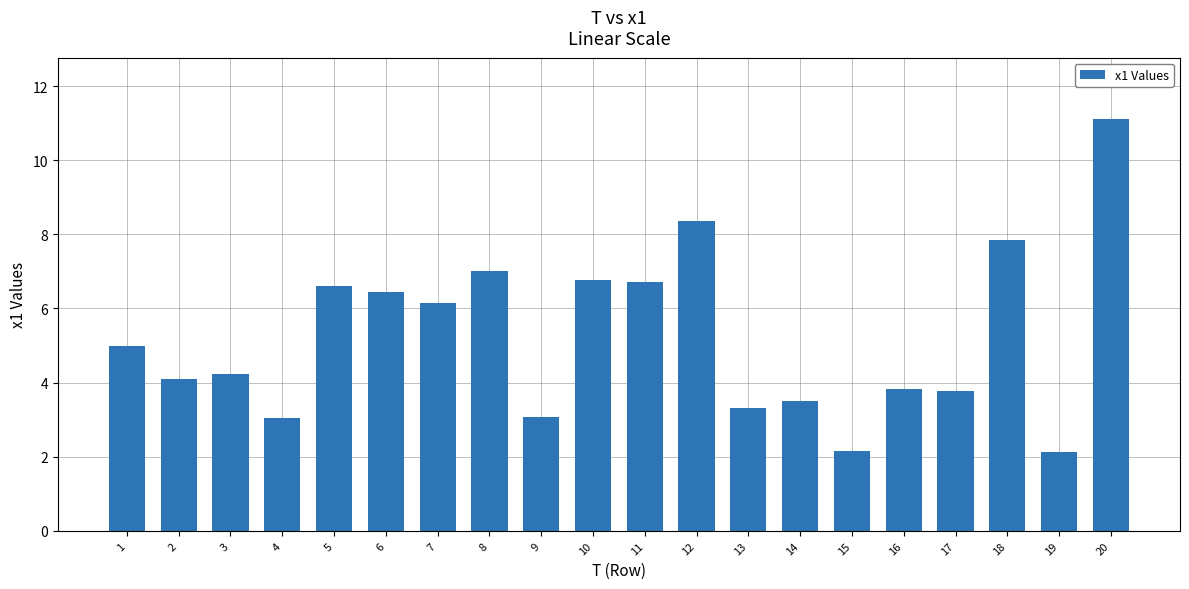

True or false: the data shows 3.0 at 11.

False